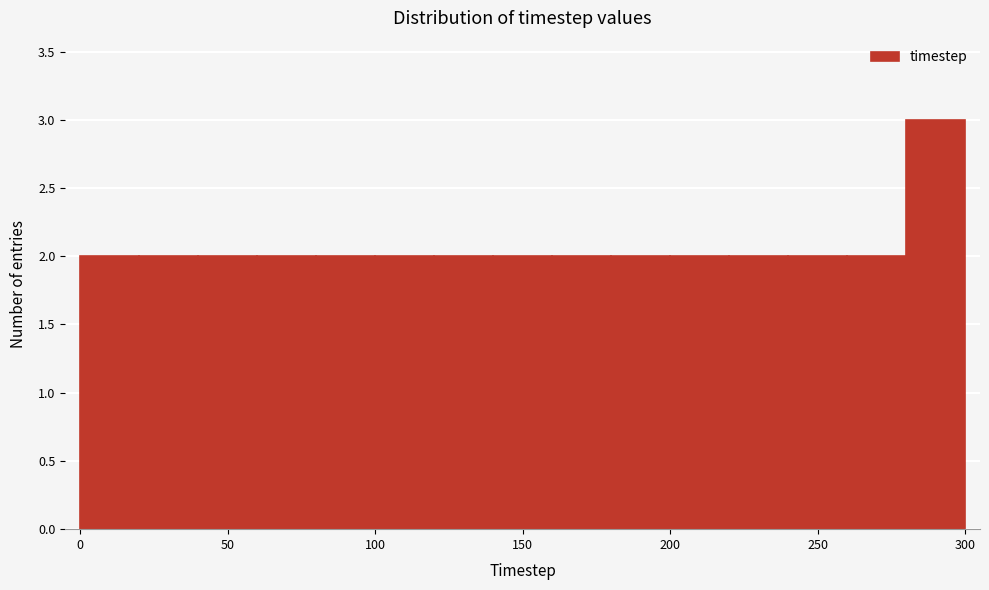

Which range on the x-axis has the tallest bar?

280 to 300